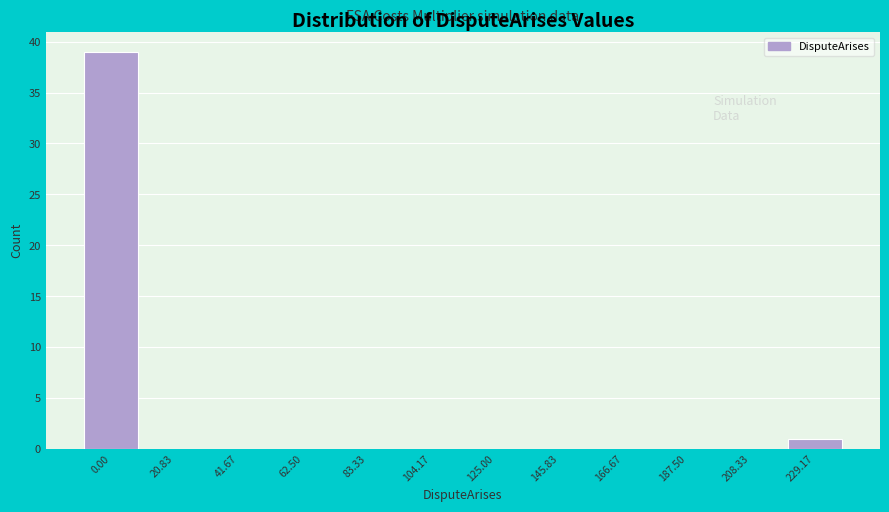

Reading left to right, extract all data points from this chart.

0.00=39	20.83=0	41.67=0	62.50=0	83.33=0	104.17=0	125.00=0	145.83=0	166.67=0	187.50=0	208.33=0	229.17=1